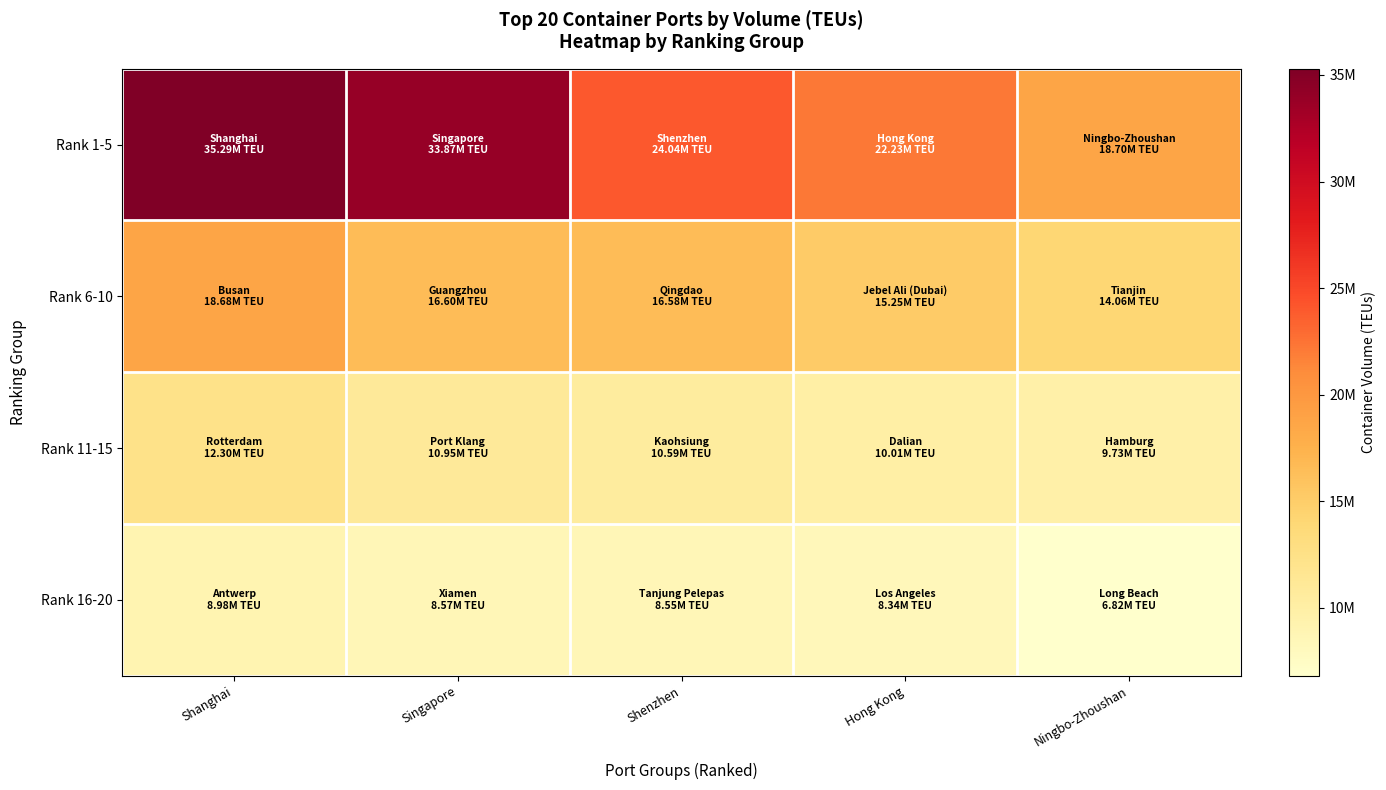

Reading left to right, transcribe all the data shown in this chart.

Rank 1-5: Shanghai=35290000	Singapore=33870000	Shenzhen=24040000	Hong Kong=22230000	Ningbo-Zhoushan=18700000
Rank 6-10: Shanghai=18680000	Singapore=16600000	Shenzhen=16580000	Hong Kong=15250000	Ningbo-Zhoushan=14060000
Rank 11-15: Shanghai=12300000	Singapore=10950000	Shenzhen=10590000	Hong Kong=10010000	Ningbo-Zhoushan=9730000
Rank 16-20: Shanghai=8980000	Singapore=8570000	Shenzhen=8550000	Hong Kong=8340000	Ningbo-Zhoushan=6820000